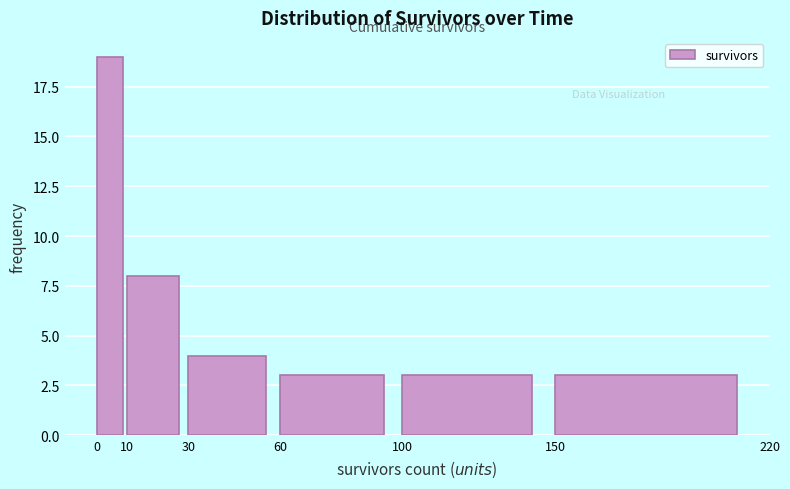

Reading left to right, transcribe this chart: for each bar, give the range it covers on the x-axis and its height. The values are not printed on the chart, so give them approximately, as read against the axis.

0 to 10: 19
10 to 30: 8
30 to 60: 4
60 to 100: 3
100 to 150: 3
150 to 220: 3